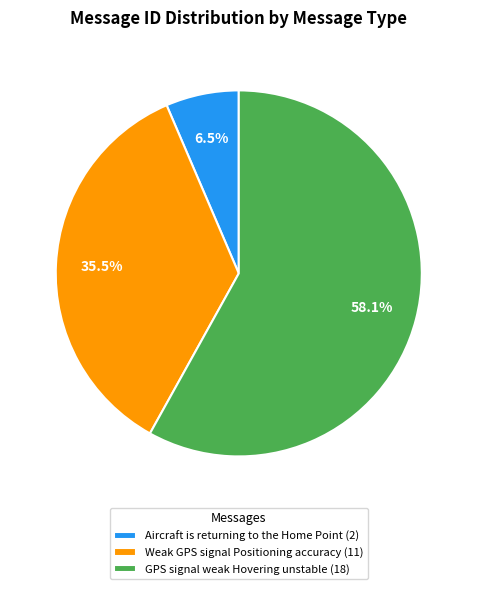

Rank the categories by value from highest to lowest.

GPS signal weak Hovering unstable, Weak GPS signal Positioning accuracy, Aircraft is returning to the Home Point